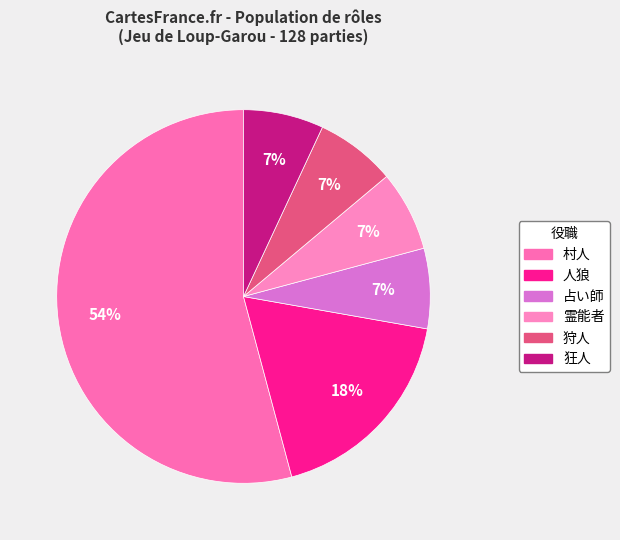

To the nearest percent, what percentage of the pie is 占い師?

7%